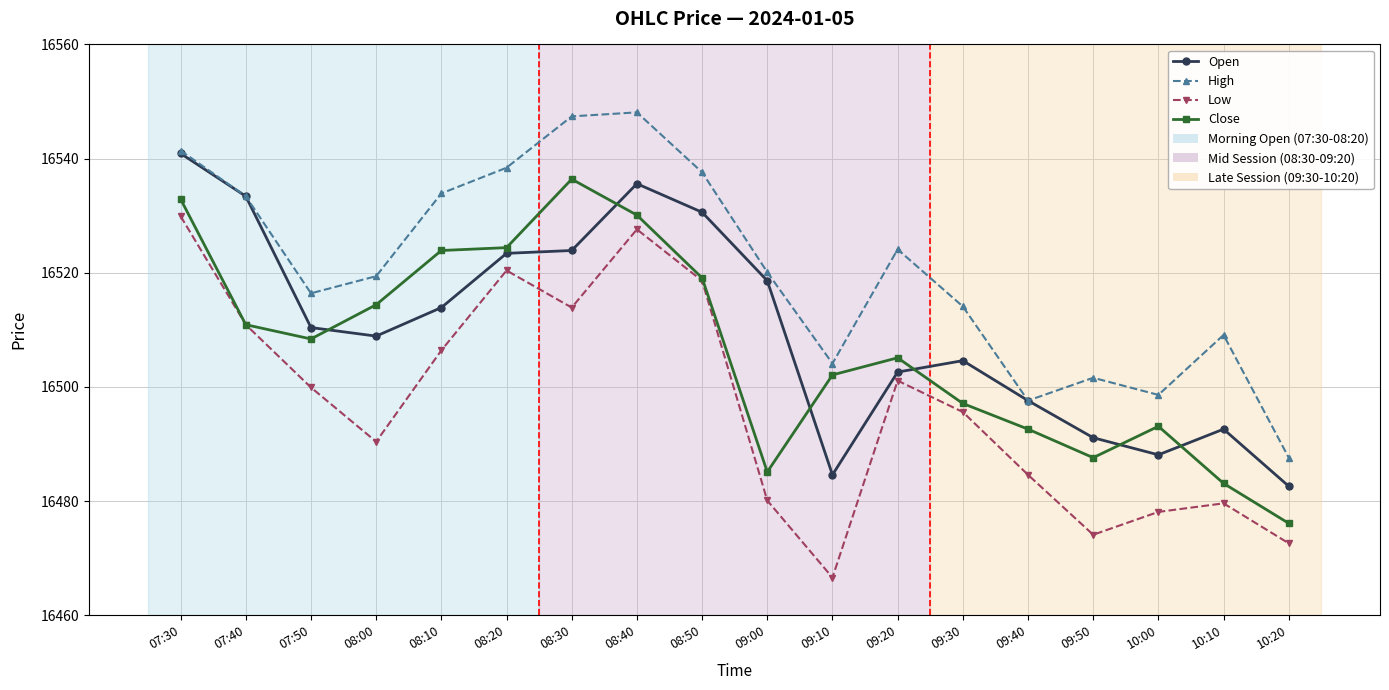

Which category has the highest value in the Open series?

07:30